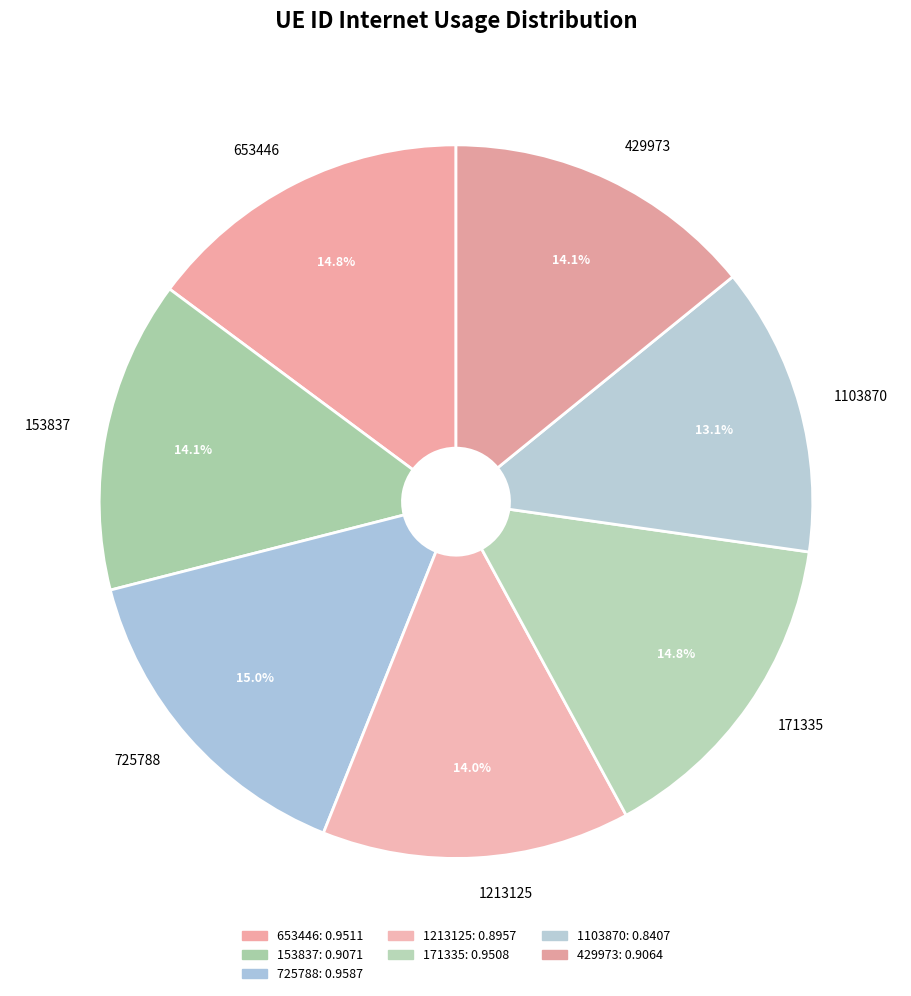

How many slices are in this pie chart?

7